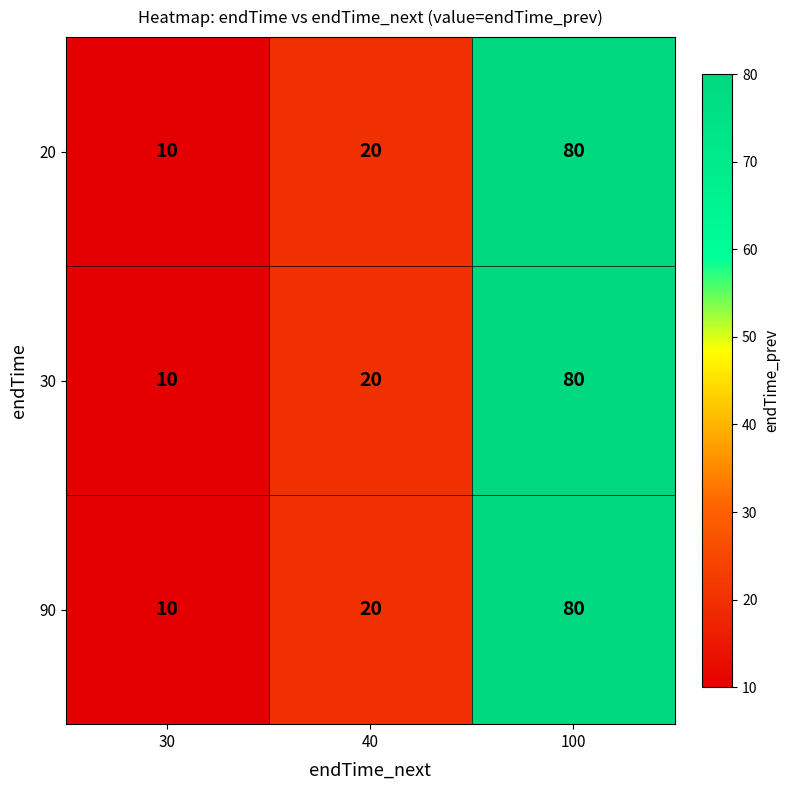

Reading left to right, extract all data points from this chart.

20: 30=10	40=20	100=80
30: 30=10	40=20	100=80
90: 30=10	40=20	100=80